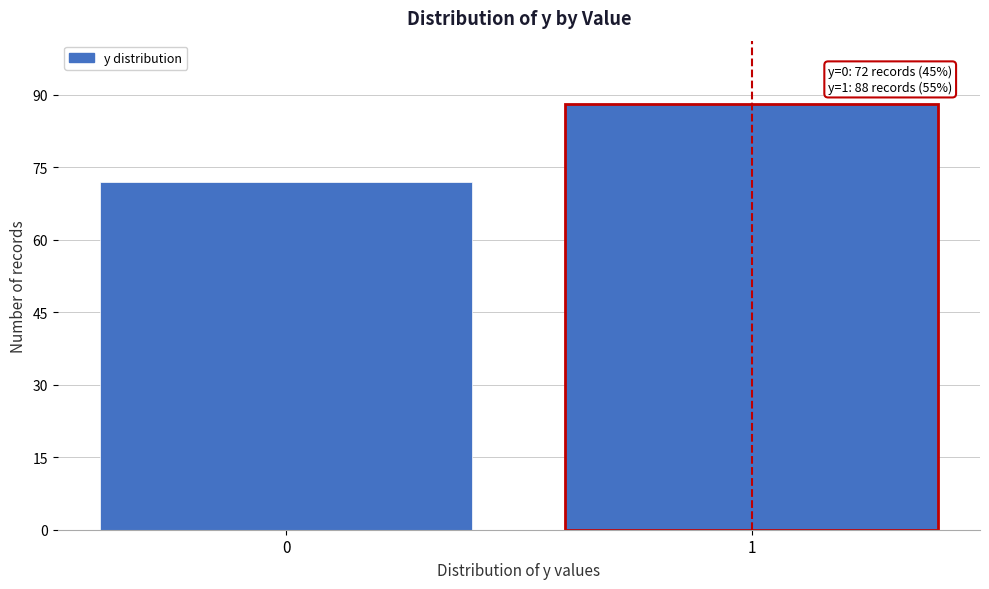

Reading left to right, extract all data points from this chart.

72	88